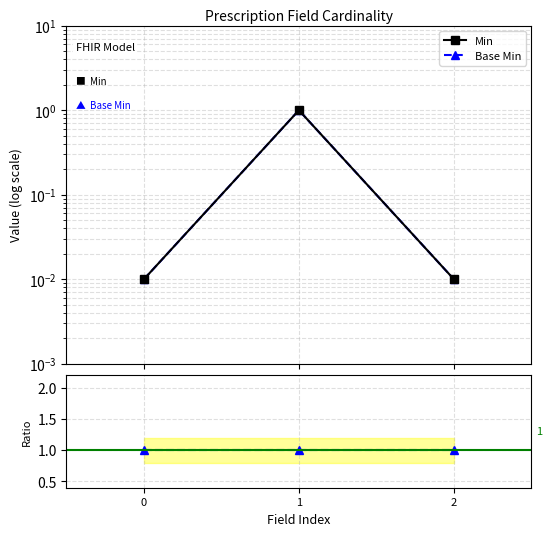

Reading left to right, transcribe all the data shown in this chart.

Min: 0=0.0	1=1.0	2=0.0
Base Min: 0=0.0	1=1.0	2=0.0
Base Min / Min: 0=1.0	1=1.0	2=1.0